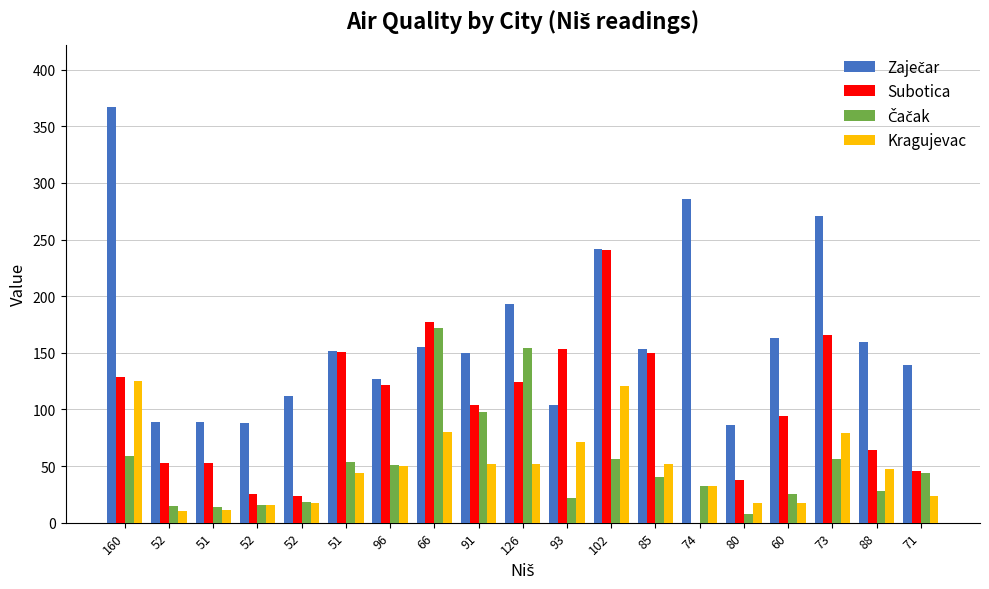

Where does the Čačak series first go above 40?

160